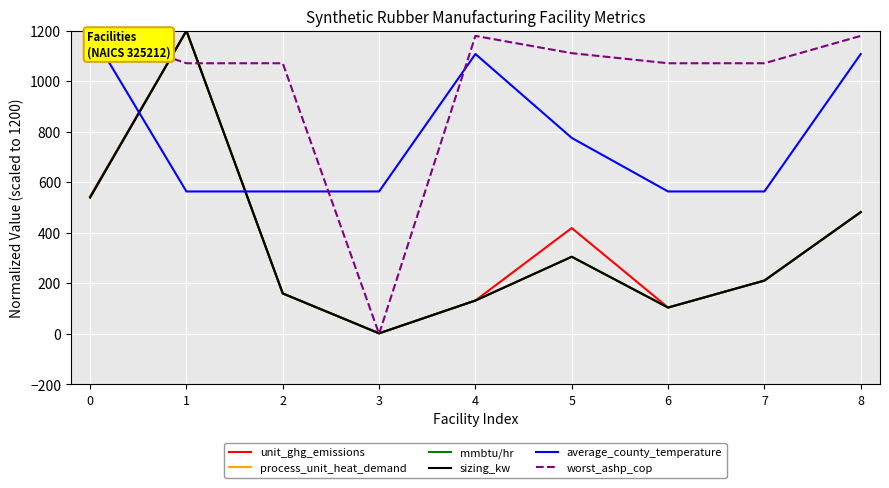

What is the difference between the maximum and minimum values in the mmbtu/hr series?

1197.7